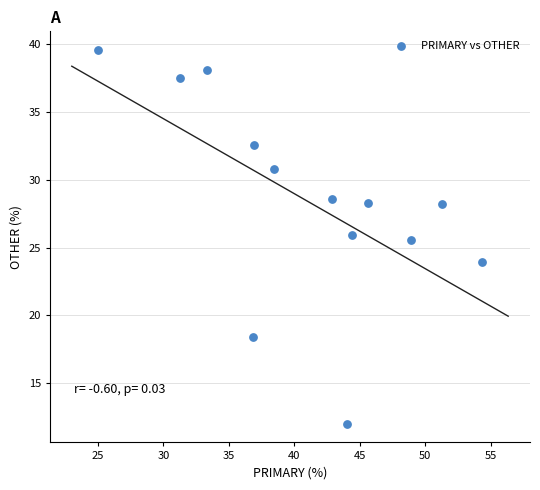

What Y value in the scatter plot is closest to 25?

25.5